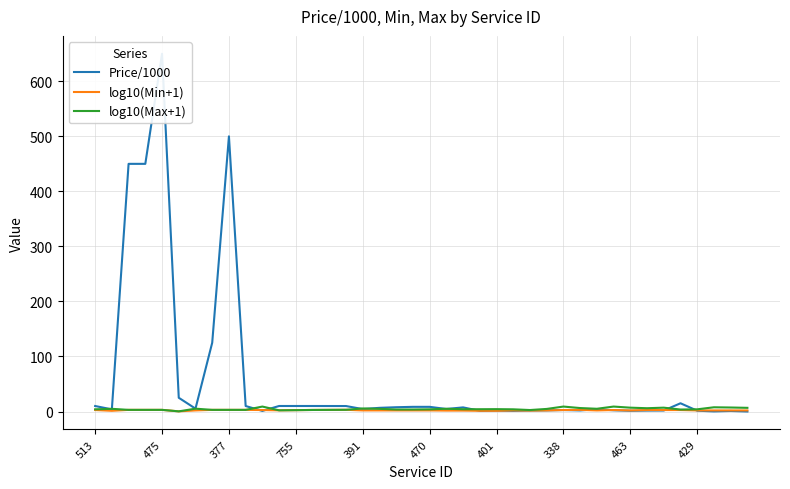

True or false: log10(Max+1) has a value of 4.0 at 470.

True